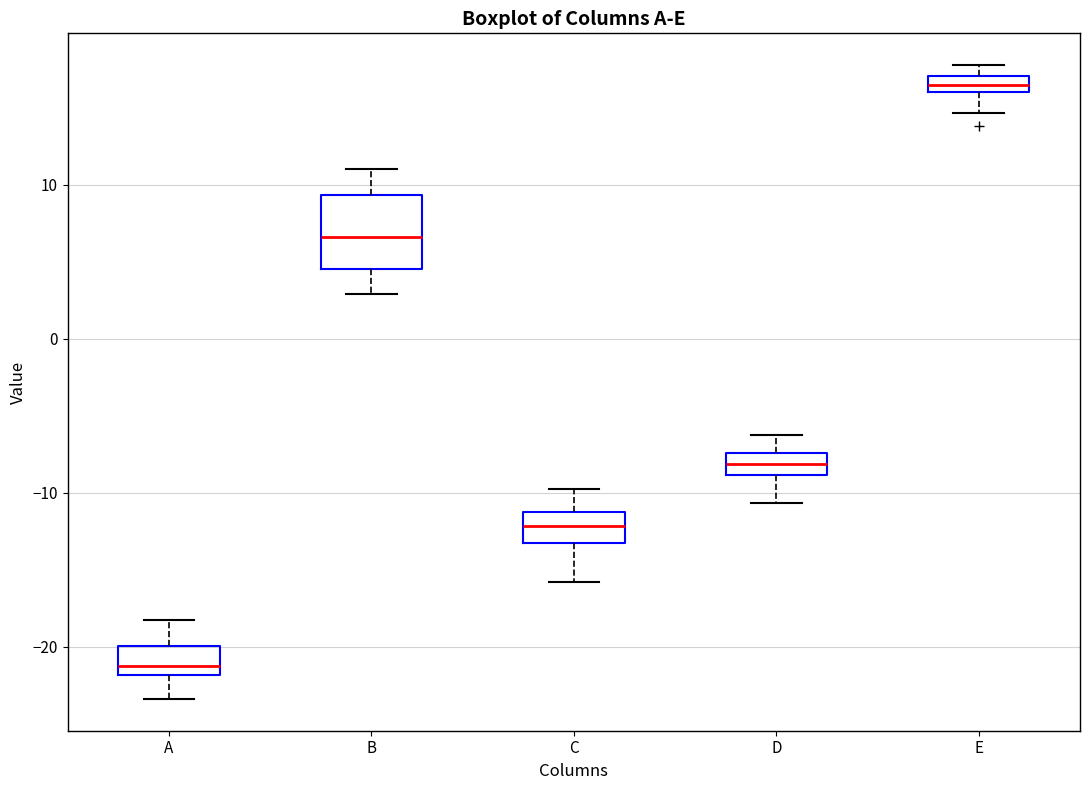

Where does the median line of the box for C sit on the y-axis? The values are not printed on the chart, so give them approximately, as read against the axis.

-12